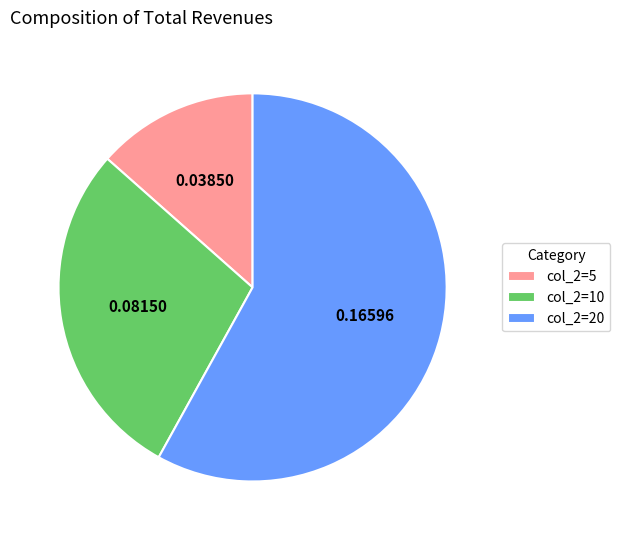

Which slice is the largest?

col_2=20